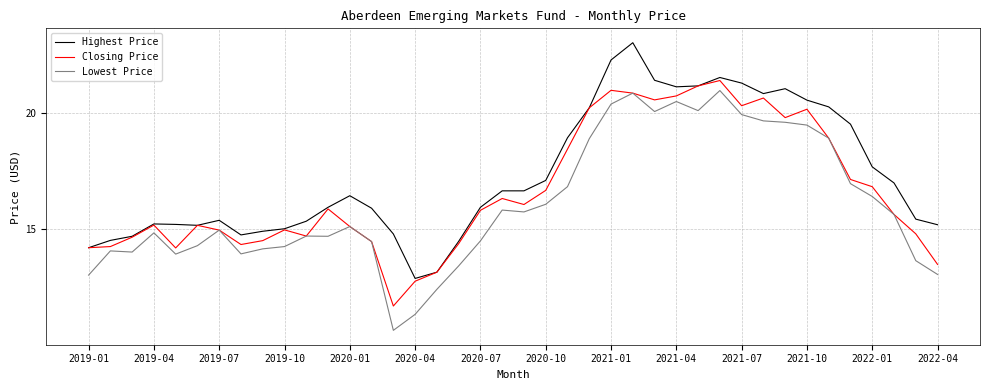

What is the smallest value displayed?

10.7